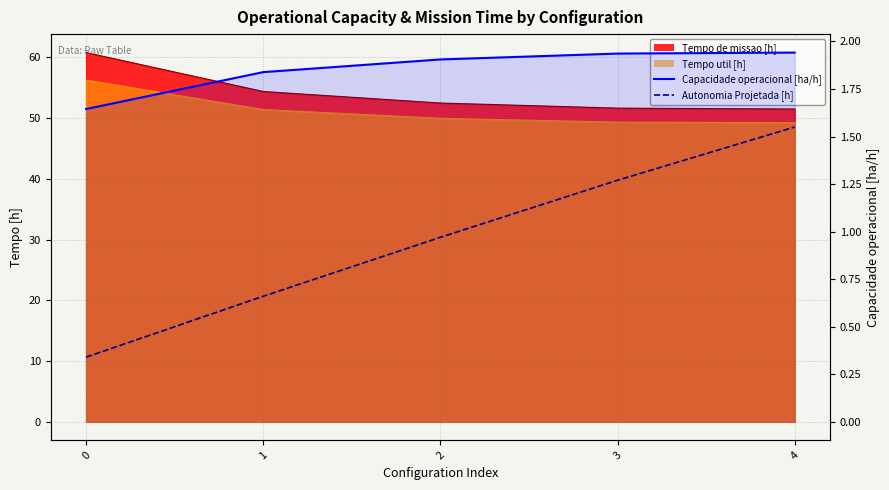

The Autonomia Projetada [h] series shows 0.7 at 1. True or false?

True